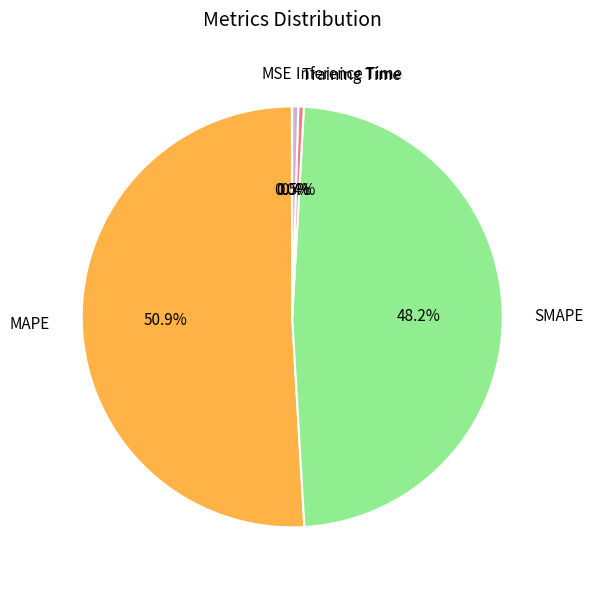

Which slice represents more than half of the pie?

MAPE